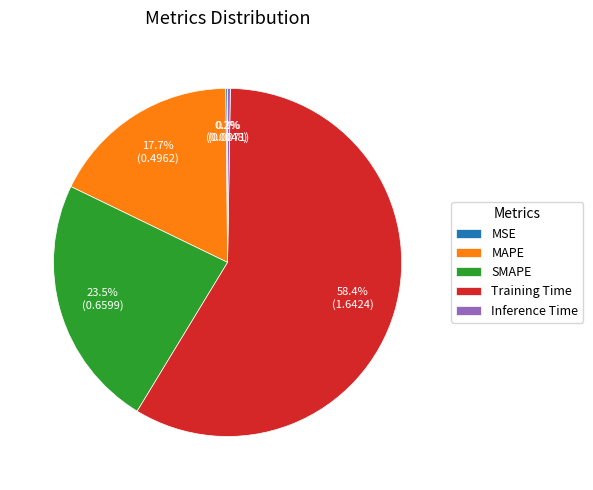

What percentage is NOT represented by SMAPE?

76.5%